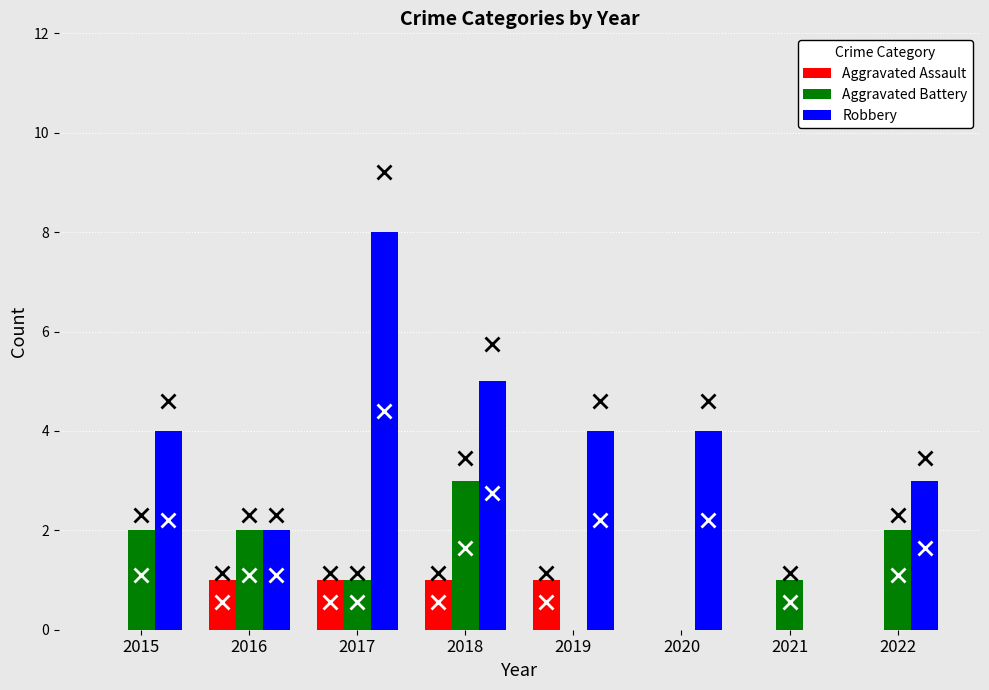

Reading right to left, transcribe all the data shown in this chart.

Aggravated Assault: 0	0	0	1	1	1	1	0
Aggravated Battery: 2	1	0	0	3	1	2	2
Robbery: 3	0	4	4	5	8	2	4